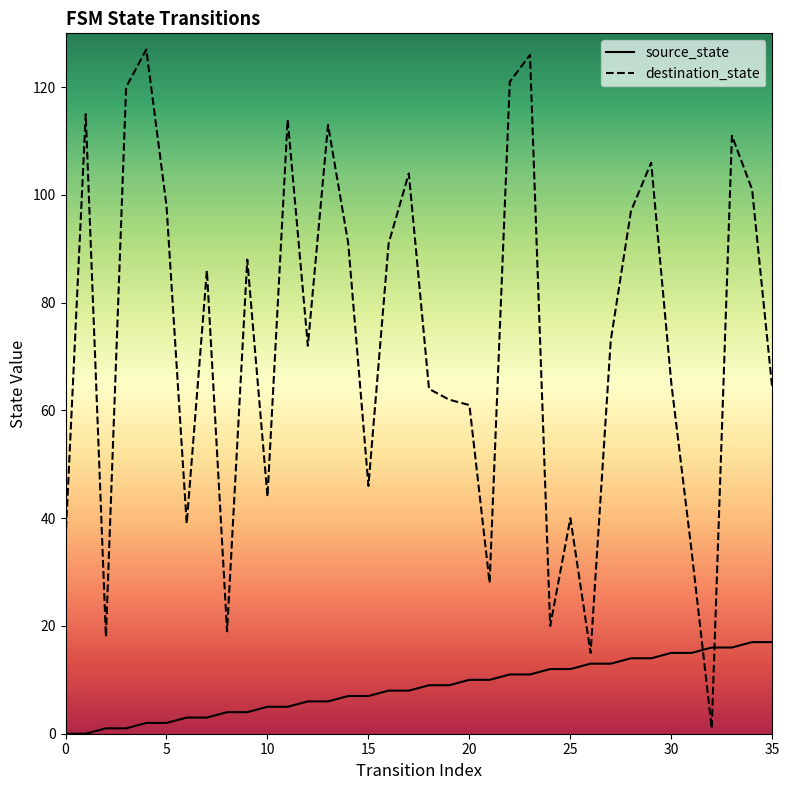

Is it true that source_state equals 9 at 19?

True